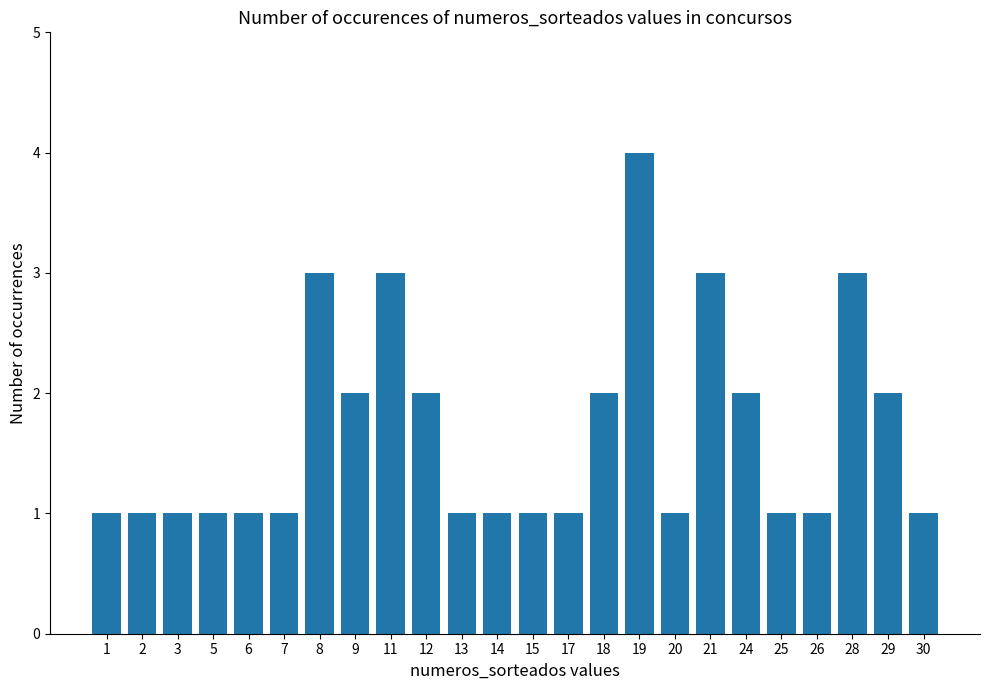

The value at 3 is 1. True or false?

True